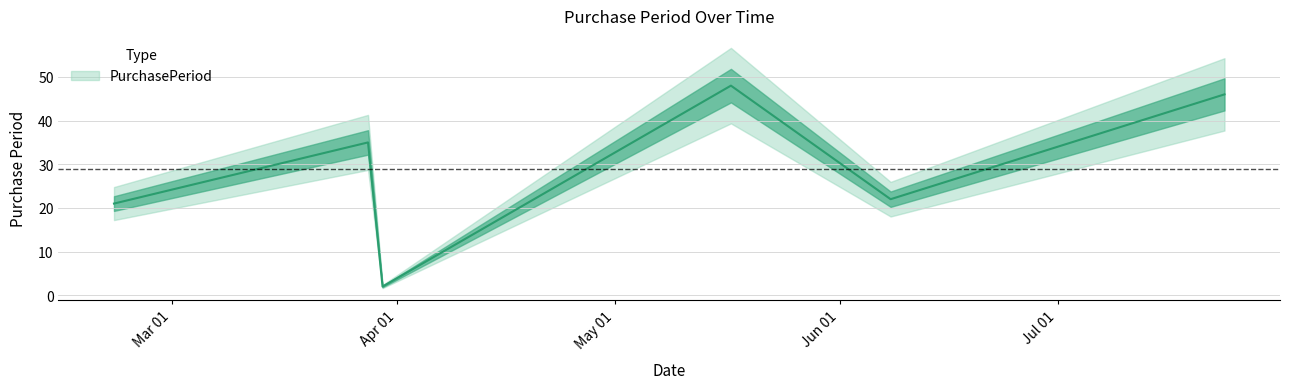

How many points are higher than both their immediate neighbors (excluding endpoints)?

2